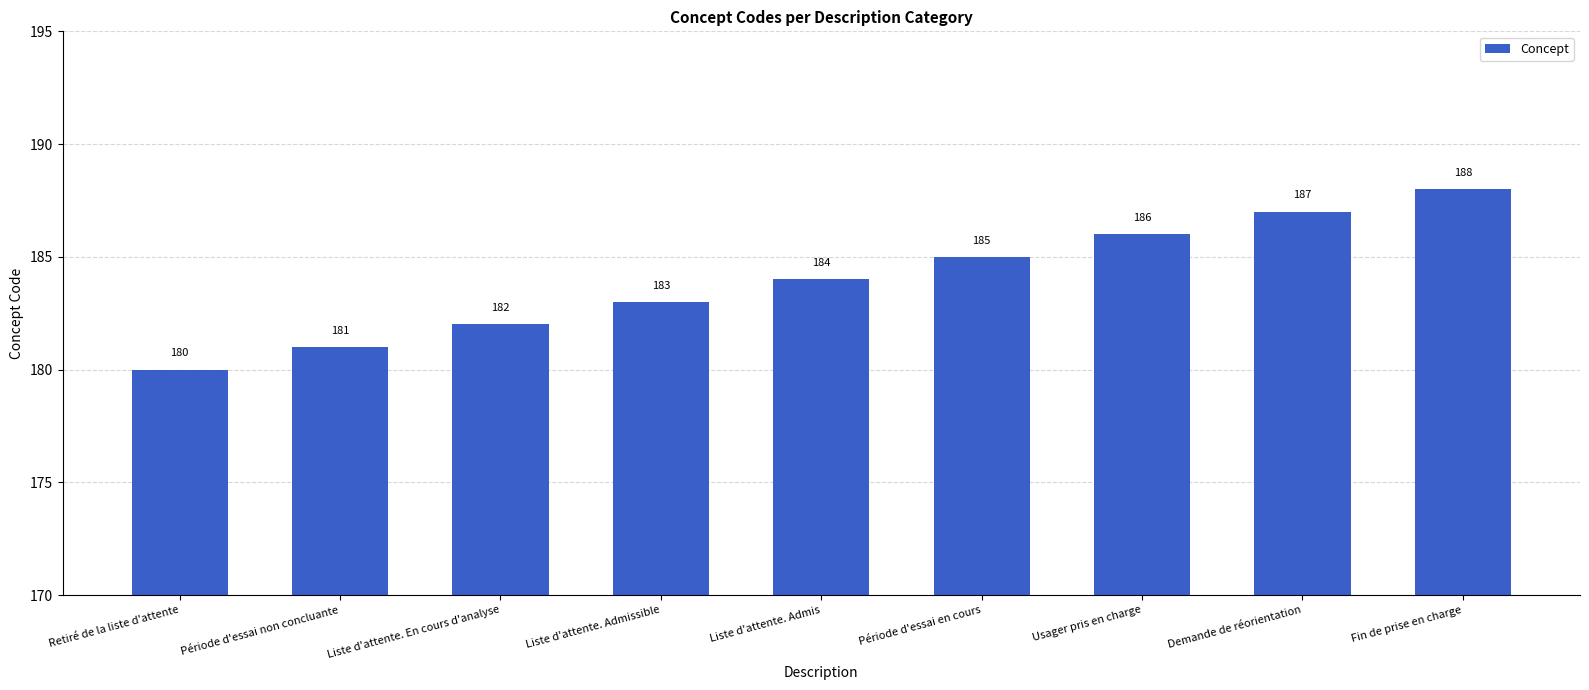

Does the chart contain any negative values?

No